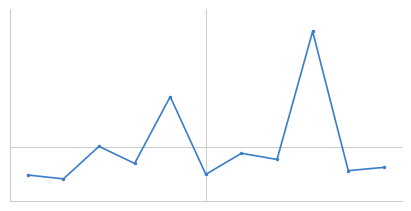

Is this an area chart (filled region under the line)?

No